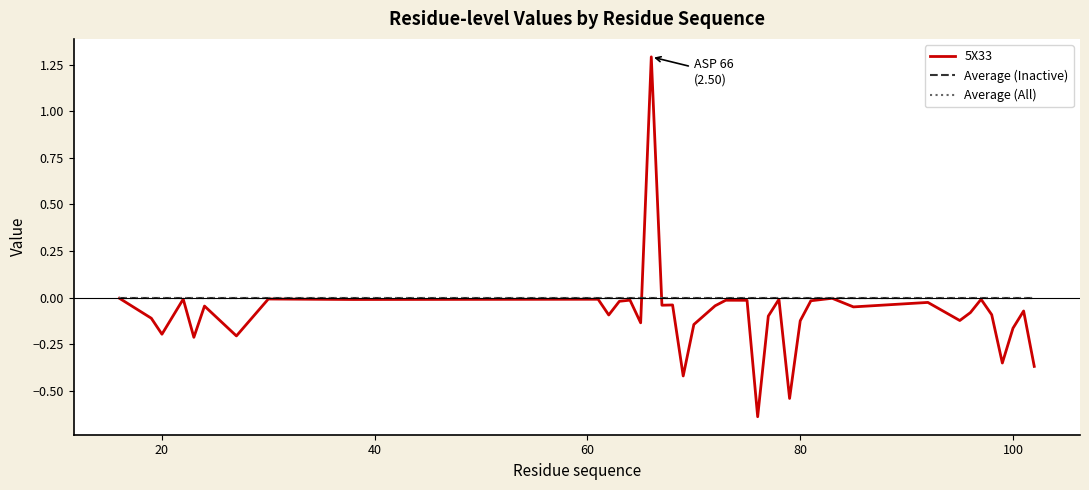

Is this an area chart (filled region under the line)?

No